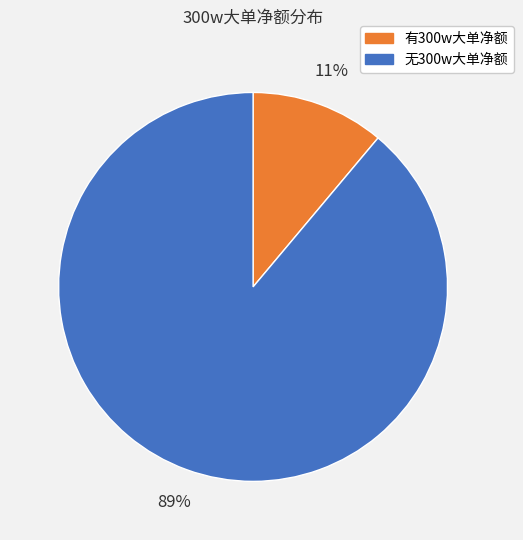

Count the number of slices in the pie.

2